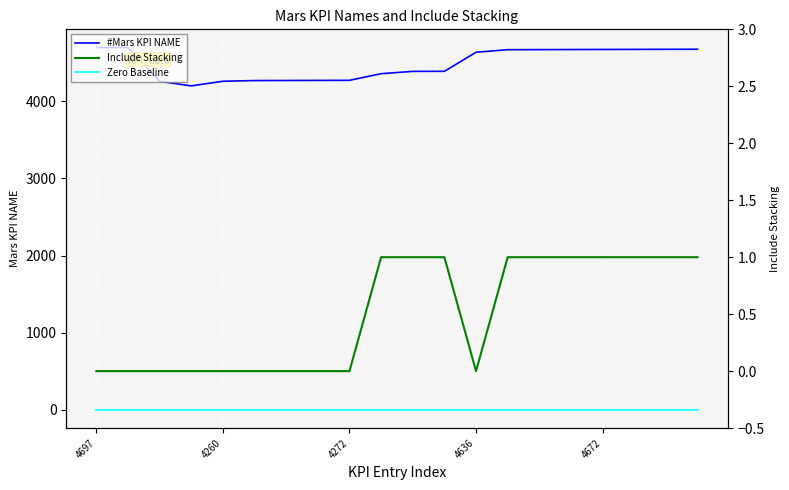

True or false: #Mars KPI NAME and Include Stacking intersect in this chart.

False